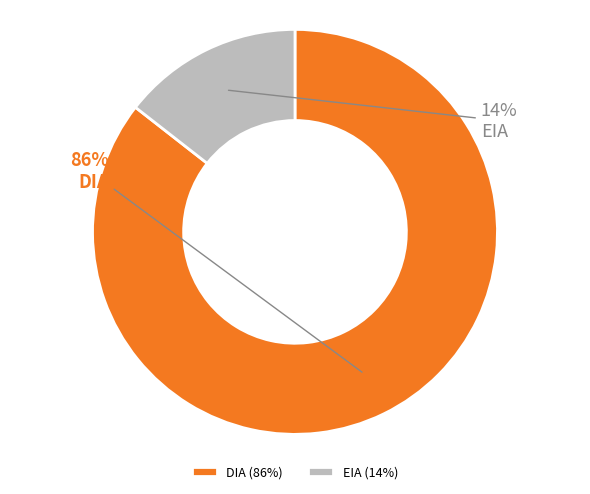

Does DIA represent more than half of the total?

Yes